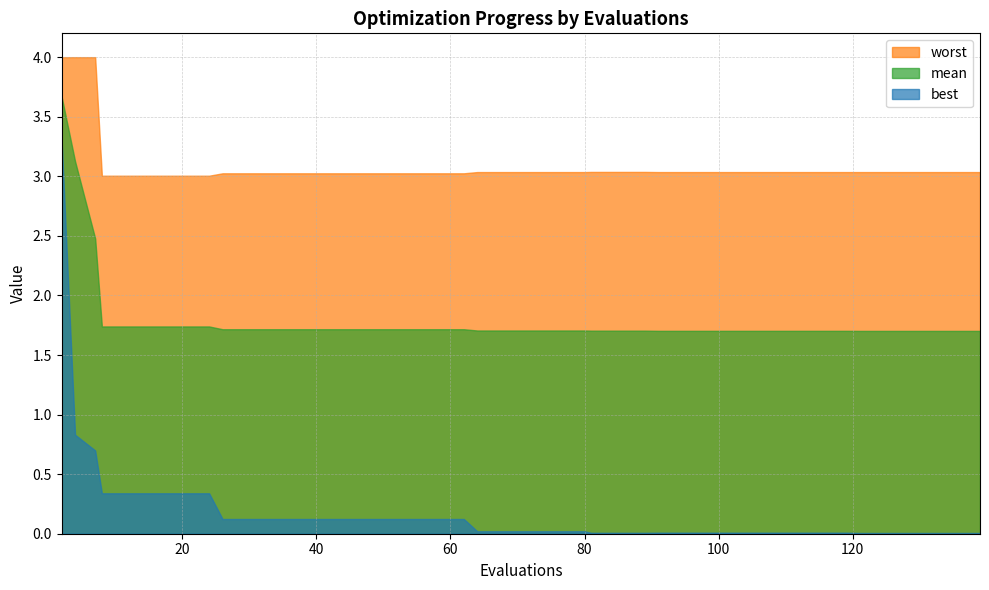

The best series shows 0.0 at 64. True or false?

True